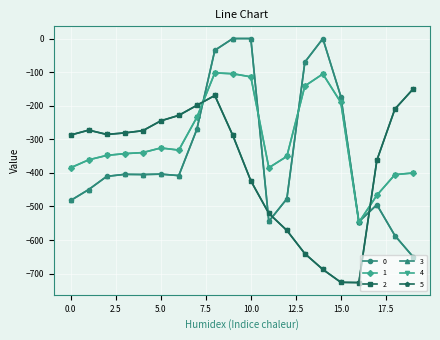

Reading right to left, transcribe all the data shown in this chart.

0: 19=-649.2	18=-586.7	17=-494.8	16=-545.4	15=-172.8	14=-0.3	13=-70.2	12=-477.2	11=-544.3	10=0.0	9=0.0	8=-35.0	7=-270.7	6=-408.0	5=-403.8	4=-404.9	3=-404.4	2=-410.3	1=-449.5	0=-482.0
1: 19=-400.2	18=-405.4	17=-466.6	16=-547.3	15=-190.4	14=-105.5	13=-141.2	12=-350.8	11=-384.7	10=-114.0	9=-104.8	8=-102.3	7=-234.9	6=-332.2	5=-325.7	4=-339.6	3=-342.7	2=-347.9	1=-361.1	0=-384.6
2: 19=-151.0	18=-210.0	17=-362.4	16=-726.6	15=-725.8	14=-687.4	13=-640.4	12=-571.2	11=-520.6	10=-423.5	9=-288.5	8=-169.5	7=-199.0	6=-228.8	5=-245.0	4=-274.4	3=-281.0	2=-285.5	1=-272.7	0=-287.1
3: 19=-649.2	18=-586.7	17=-494.8	16=-545.4	15=-172.8	14=-0.3	13=-70.2	12=-477.2	11=-544.3	10=0.0	9=0.0	8=-35.0	7=-270.7	6=-408.0	5=-403.8	4=-404.9	3=-404.4	2=-410.3	1=-449.5	0=-482.0
4: 19=-400.2	18=-405.4	17=-466.6	16=-547.3	15=-190.4	14=-105.5	13=-141.2	12=-350.8	11=-384.7	10=-114.0	9=-104.8	8=-102.3	7=-234.9	6=-332.2	5=-325.7	4=-339.6	3=-342.7	2=-347.9	1=-361.1	0=-384.6
5: 19=-151.0	18=-210.0	17=-362.4	16=-726.6	15=-725.8	14=-687.4	13=-640.4	12=-571.2	11=-520.6	10=-423.5	9=-288.5	8=-169.5	7=-199.0	6=-228.8	5=-245.0	4=-274.4	3=-281.0	2=-285.5	1=-272.7	0=-287.1